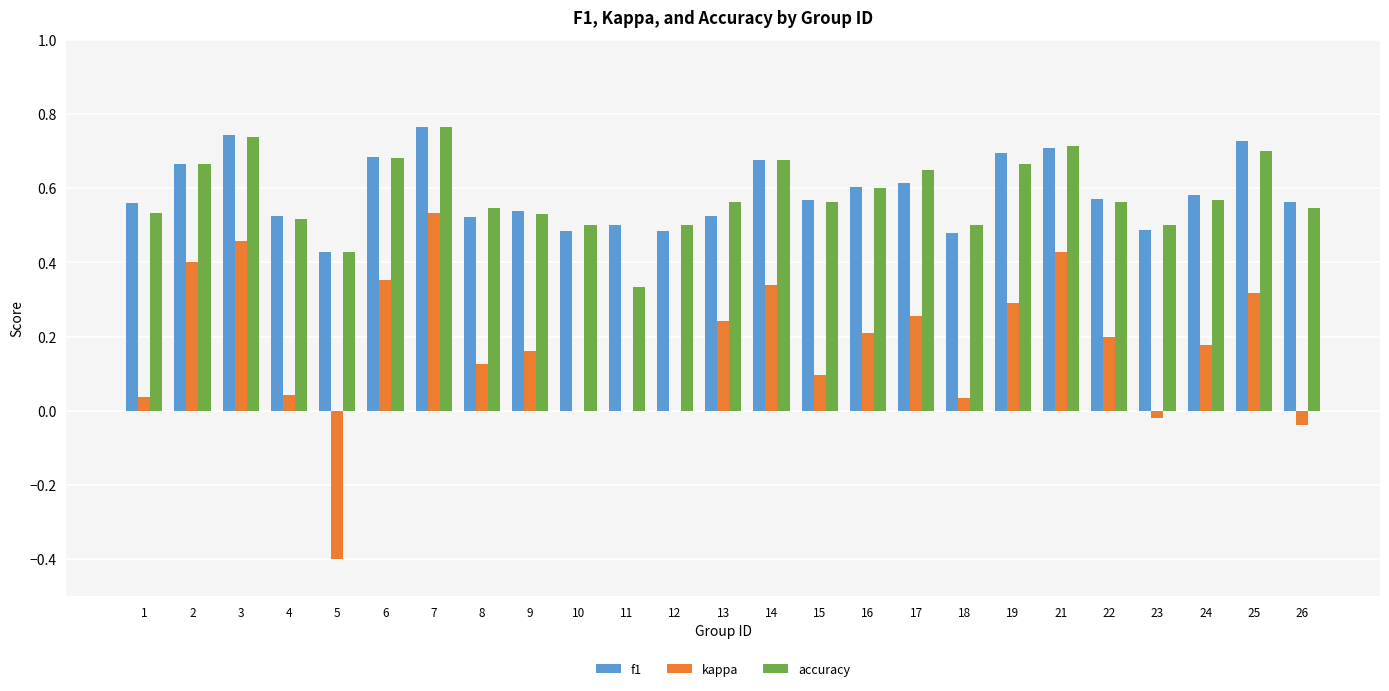

The value of kappa at 10 is 0.5. True or false?

False